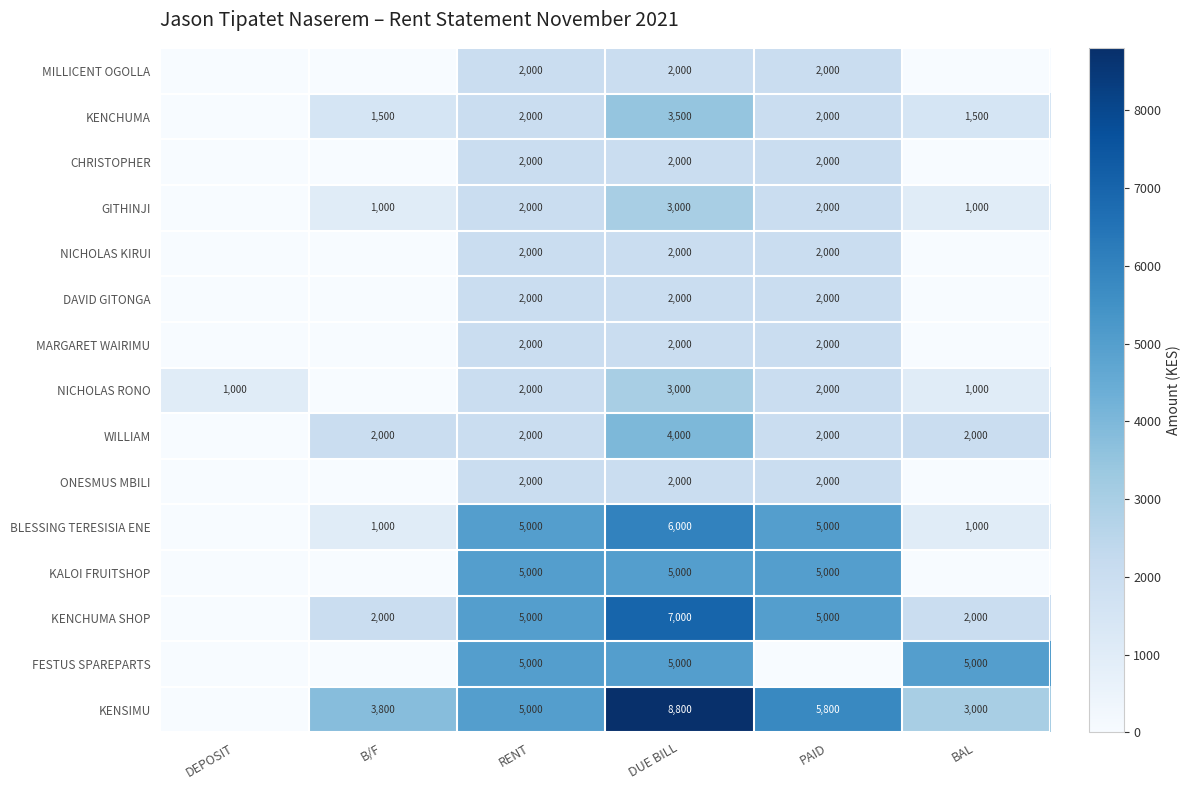

What is the sum of the MILLICENT OGOLLA values at PAID and DUE BILL?

4000